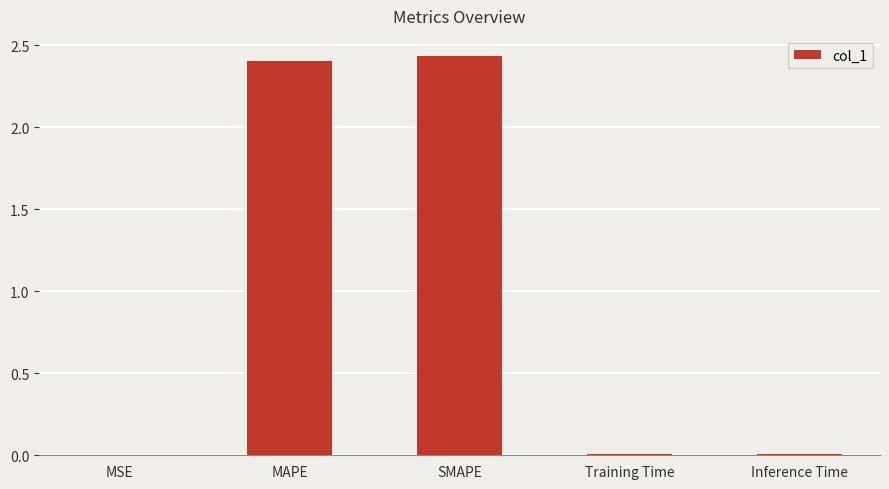

What is the average value?

1.0